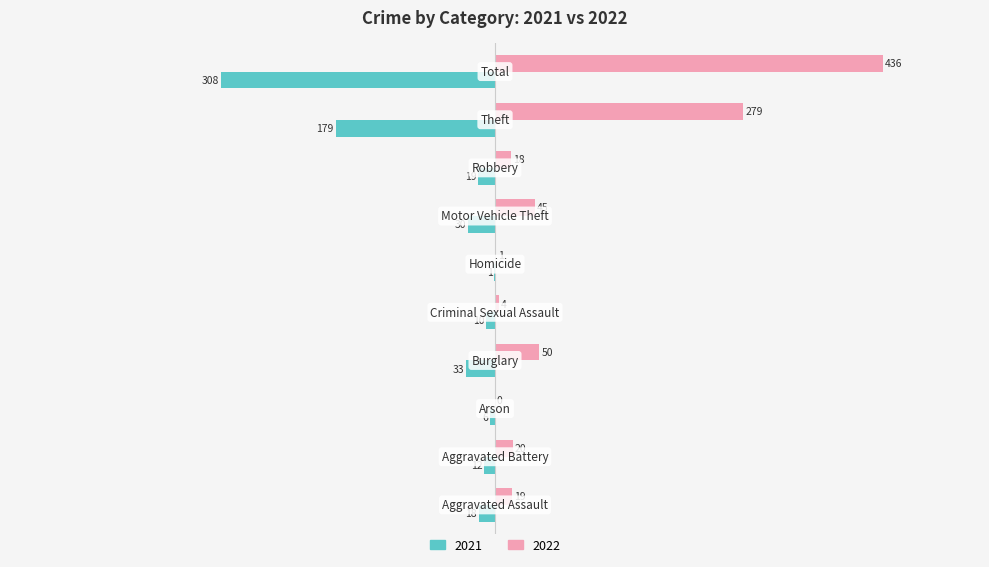

What is the sum of all 2022 values?

872